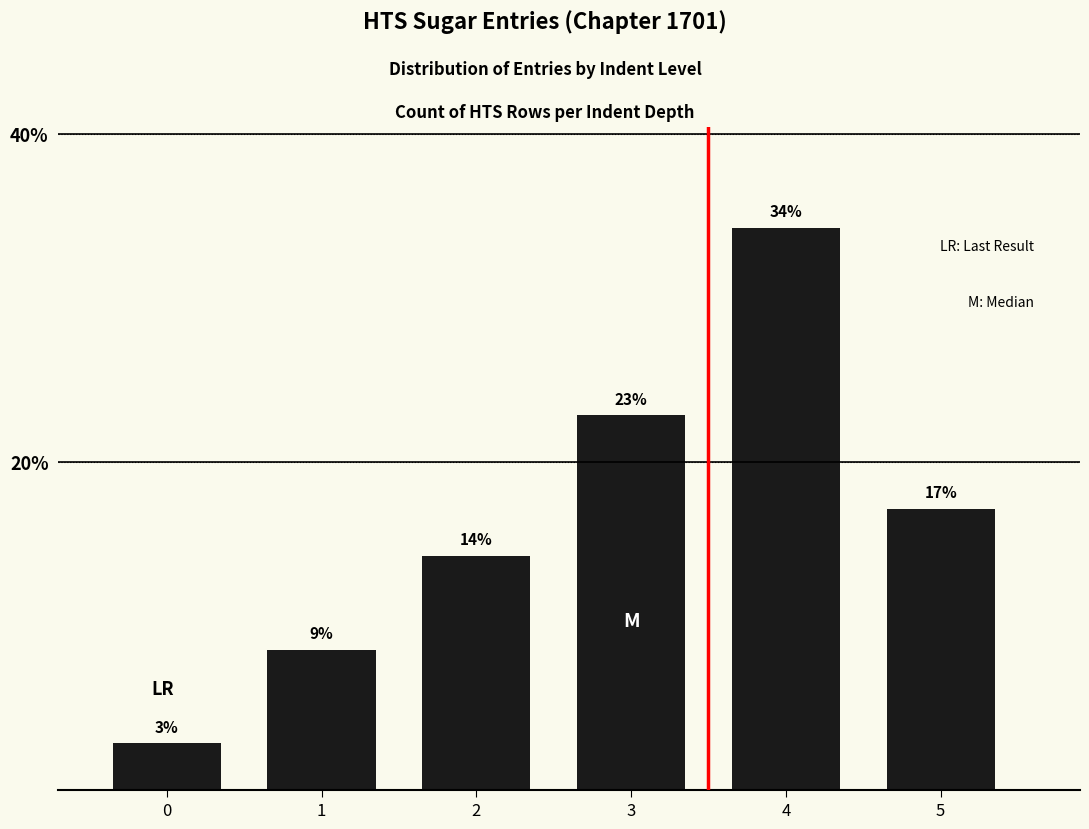

What is the sum of the values at 3 and 4?

57.1